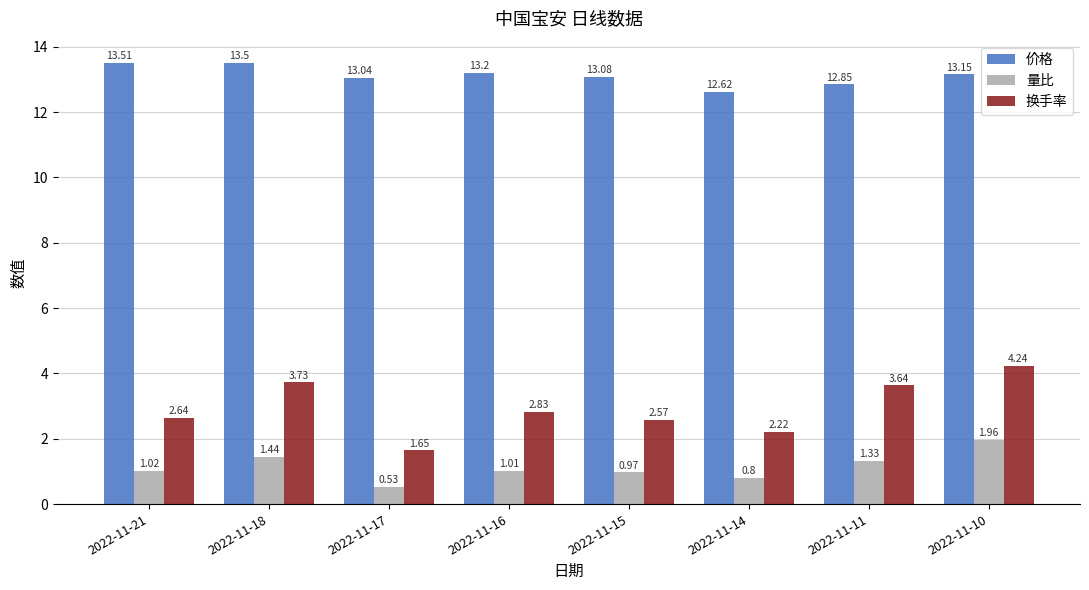

The 换手率 series shows 2.3 at 2022-11-10. True or false?

False